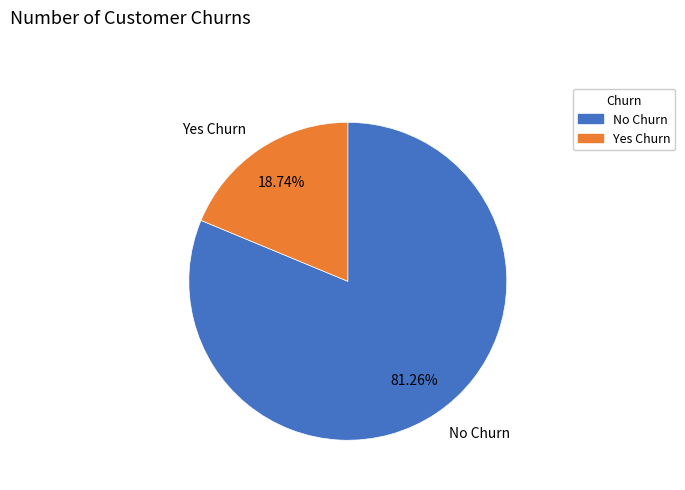

Rank the categories by value from lowest to highest.

Yes Churn, No Churn